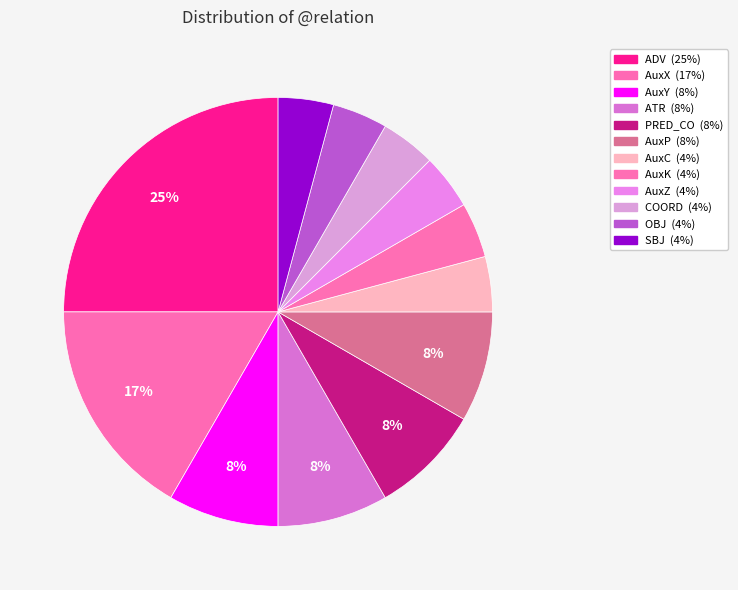

How many segments does this pie chart have?

12